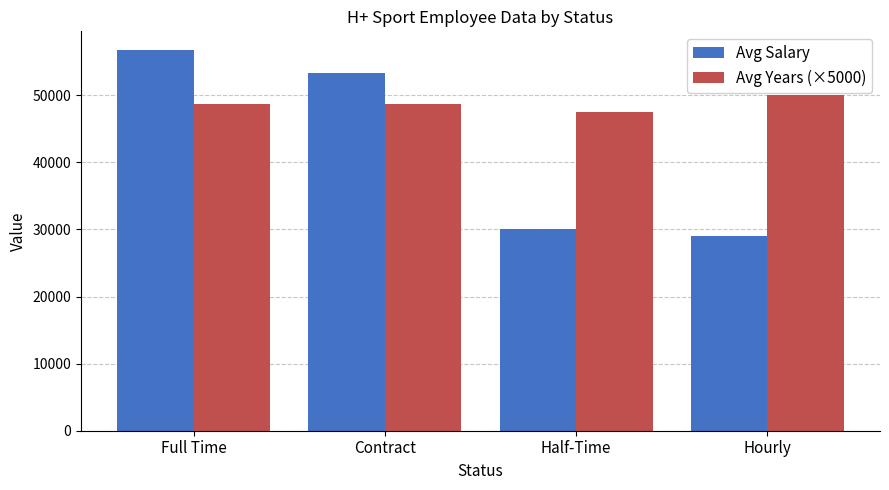

At which label does Avg Salary first exceed 53373?

Full Time